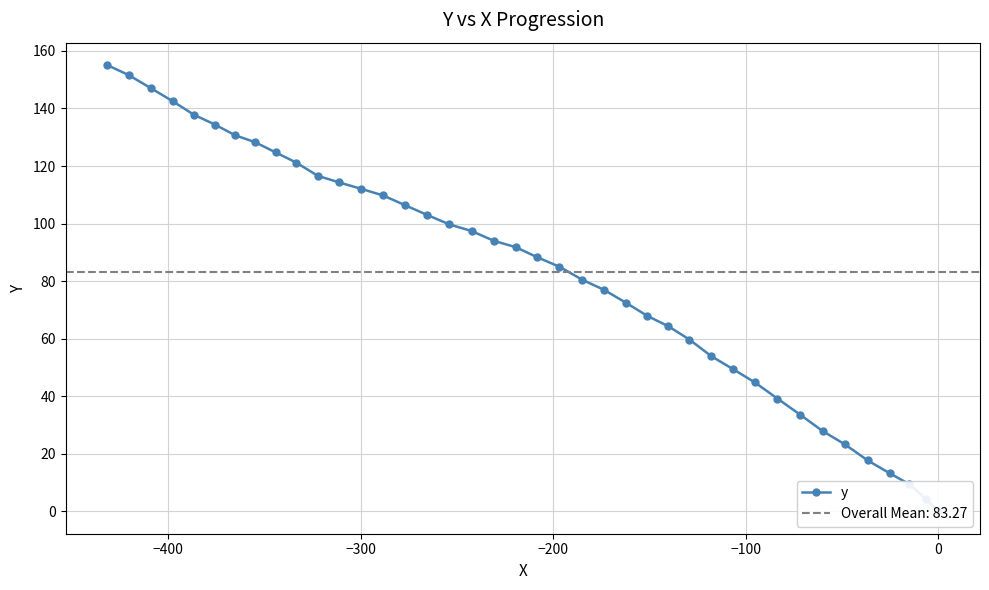

What is the average value?

83.3